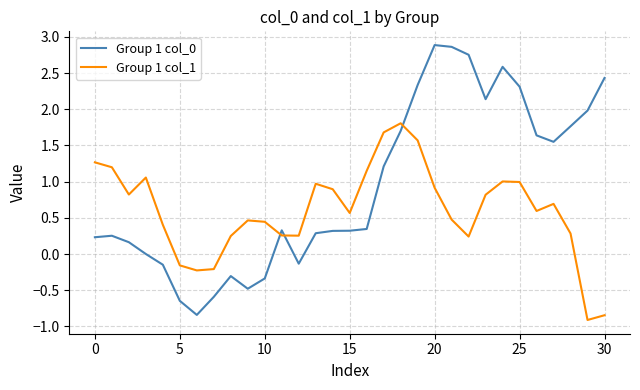

How many intersections are there between Group 1 col_0 and Group 1 col_1?

3